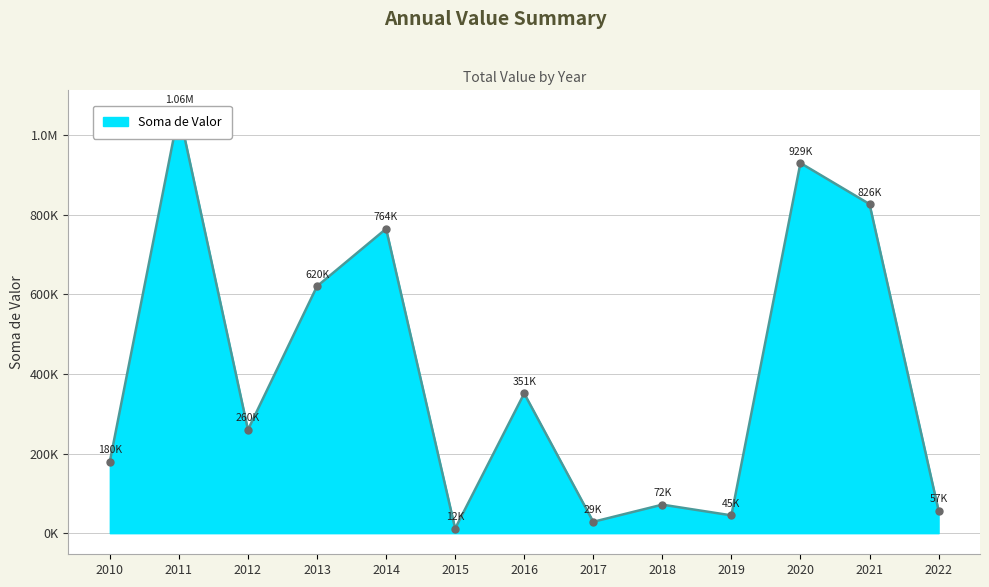

What is the approximate value at 2021?

826393.6